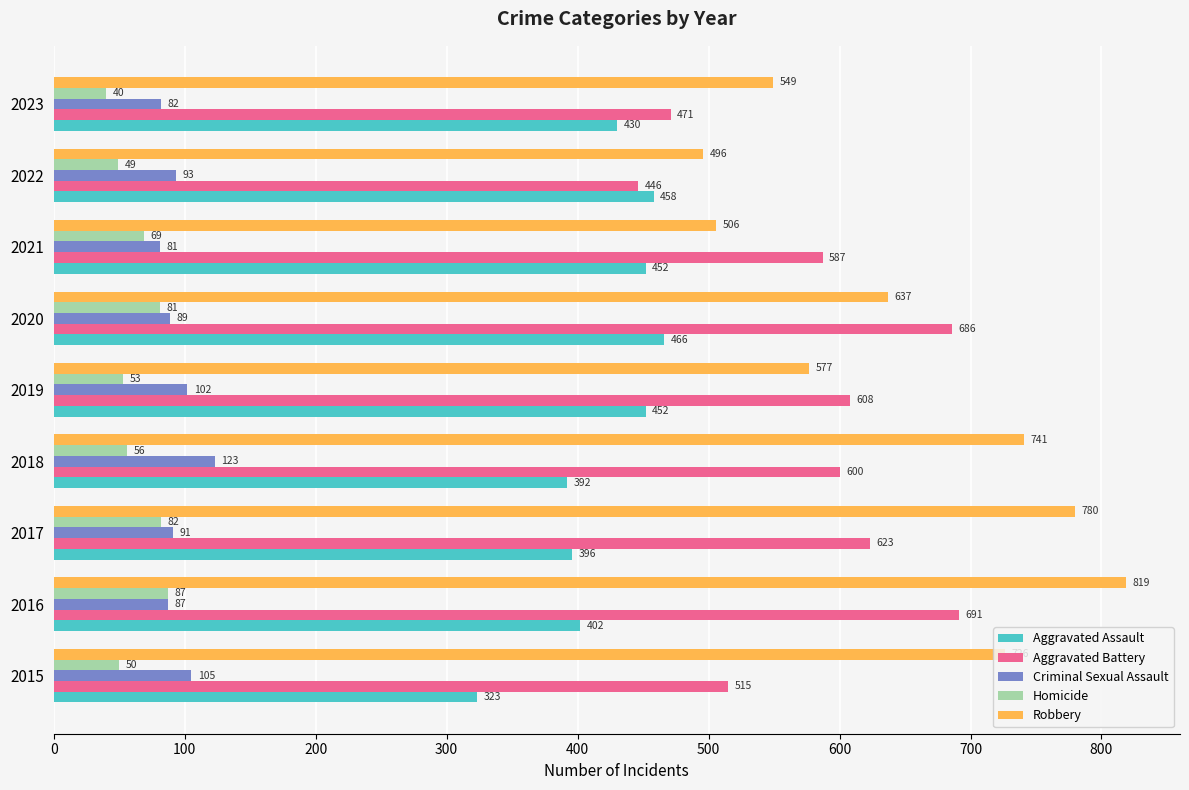

What is the approximate value of Aggravated Battery at 2022?

446